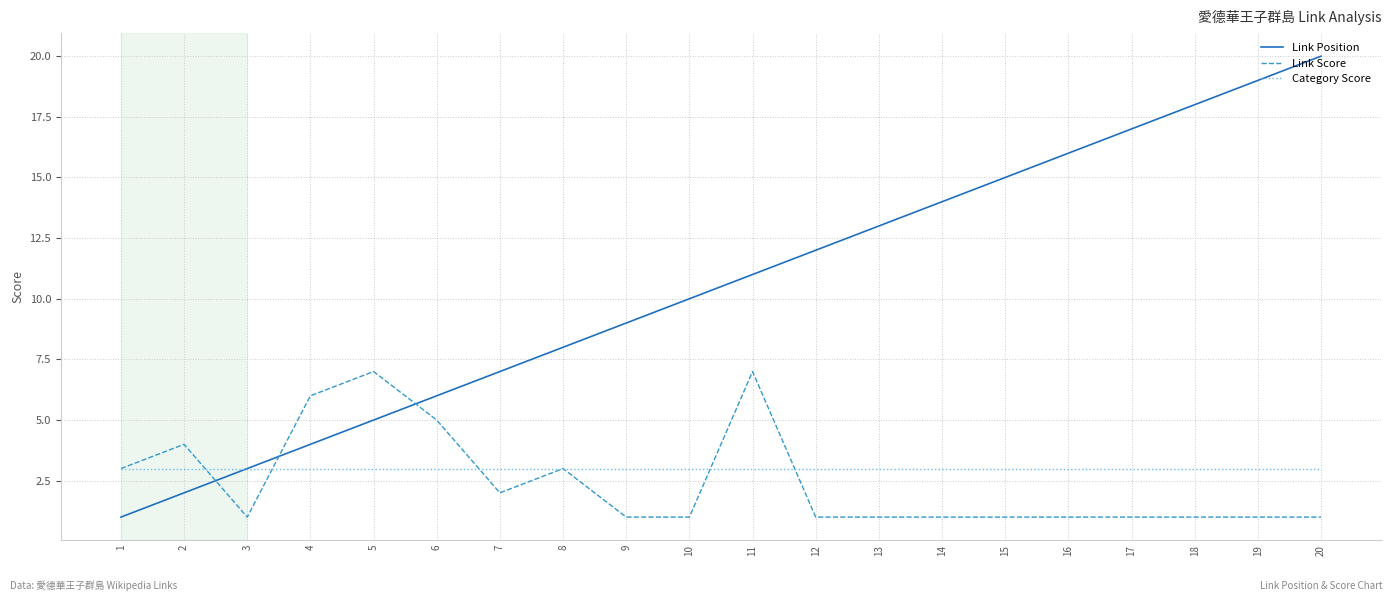

At which category does the chart reach its peak across all series?

20